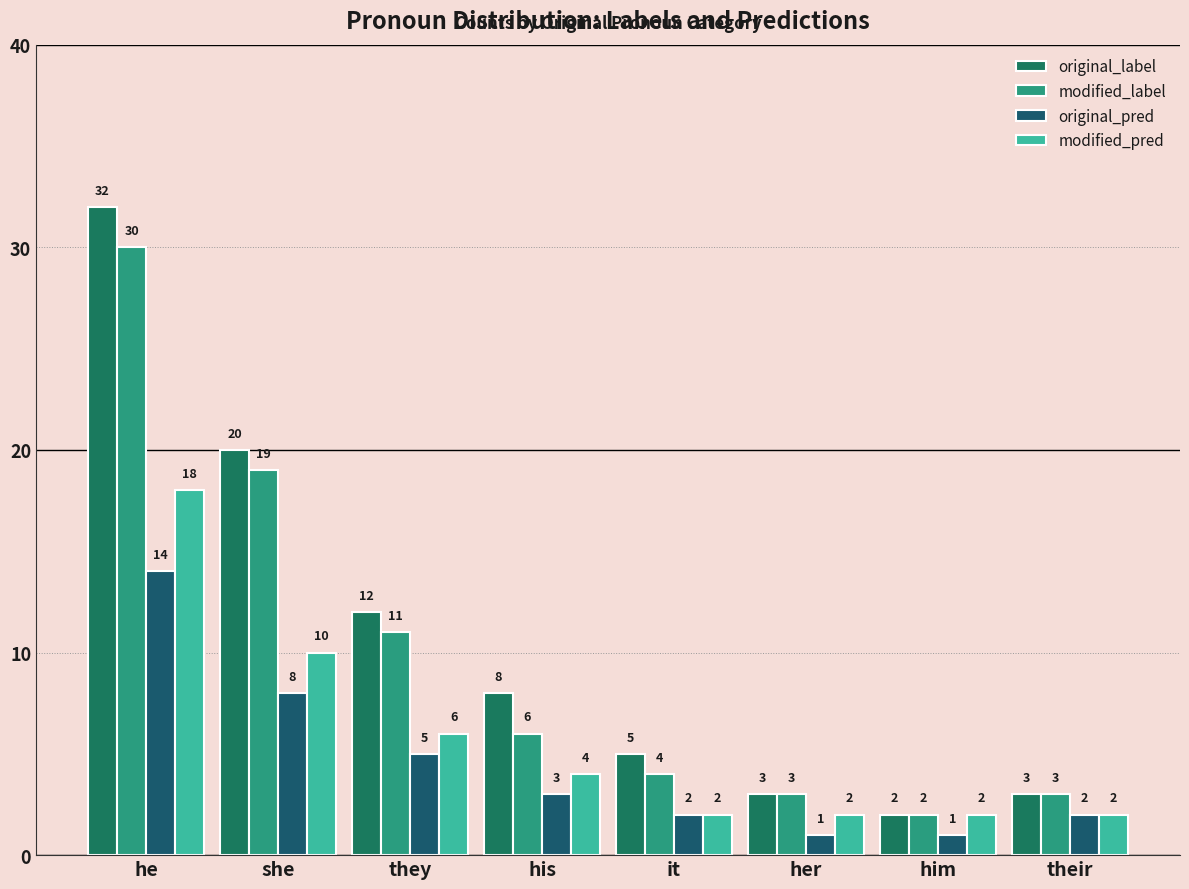

What are all the series names shown in the legend?

original_label, modified_label, original_pred, modified_pred